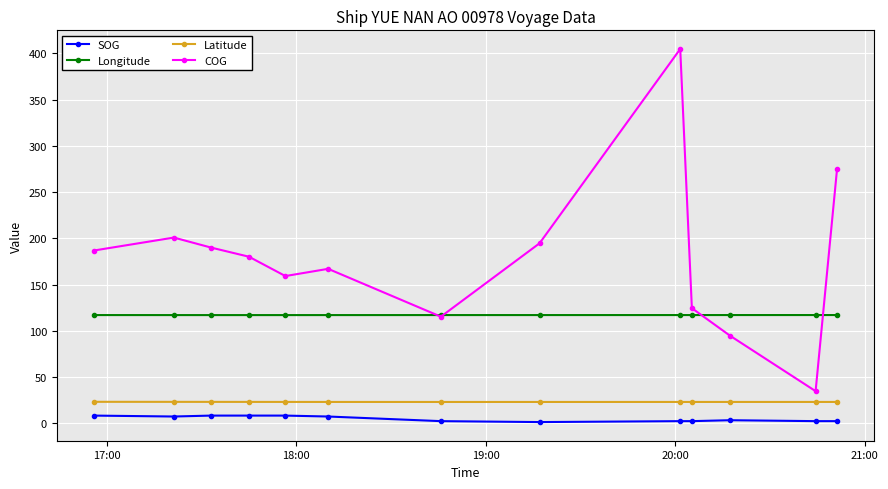

What is the value of the Longitude point at the 9th from the left?

117.1